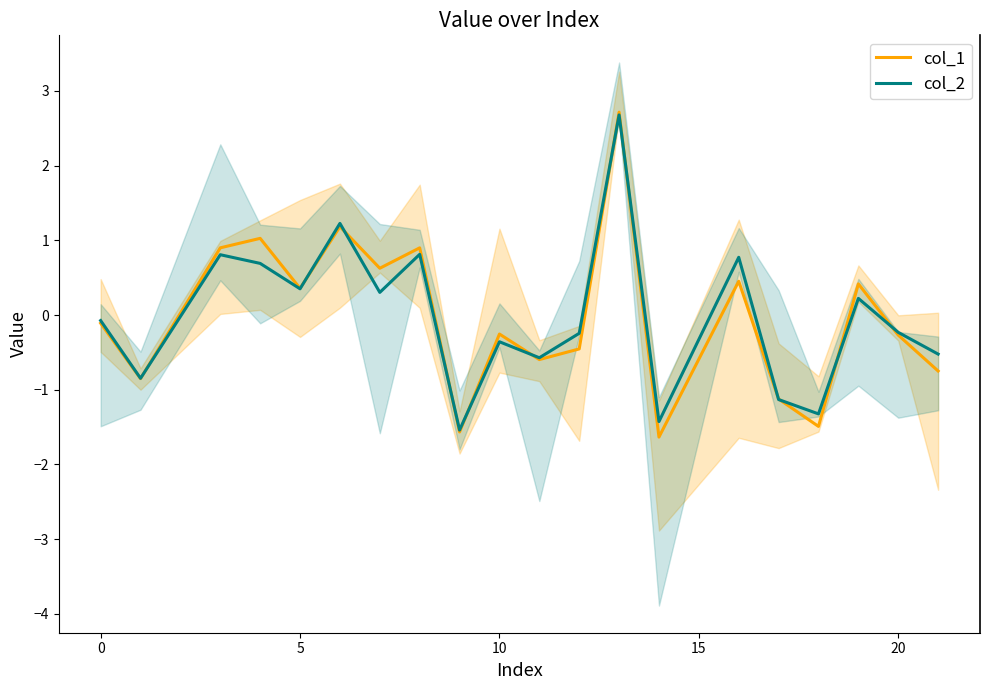

What is the highest value of the col_2 series?

2.7